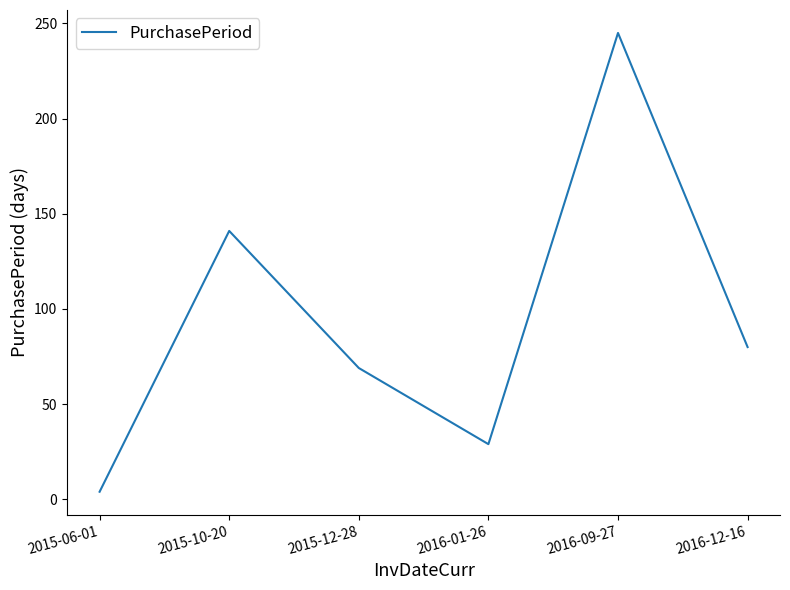

Which category has the highest value across all series?

2016-09-27